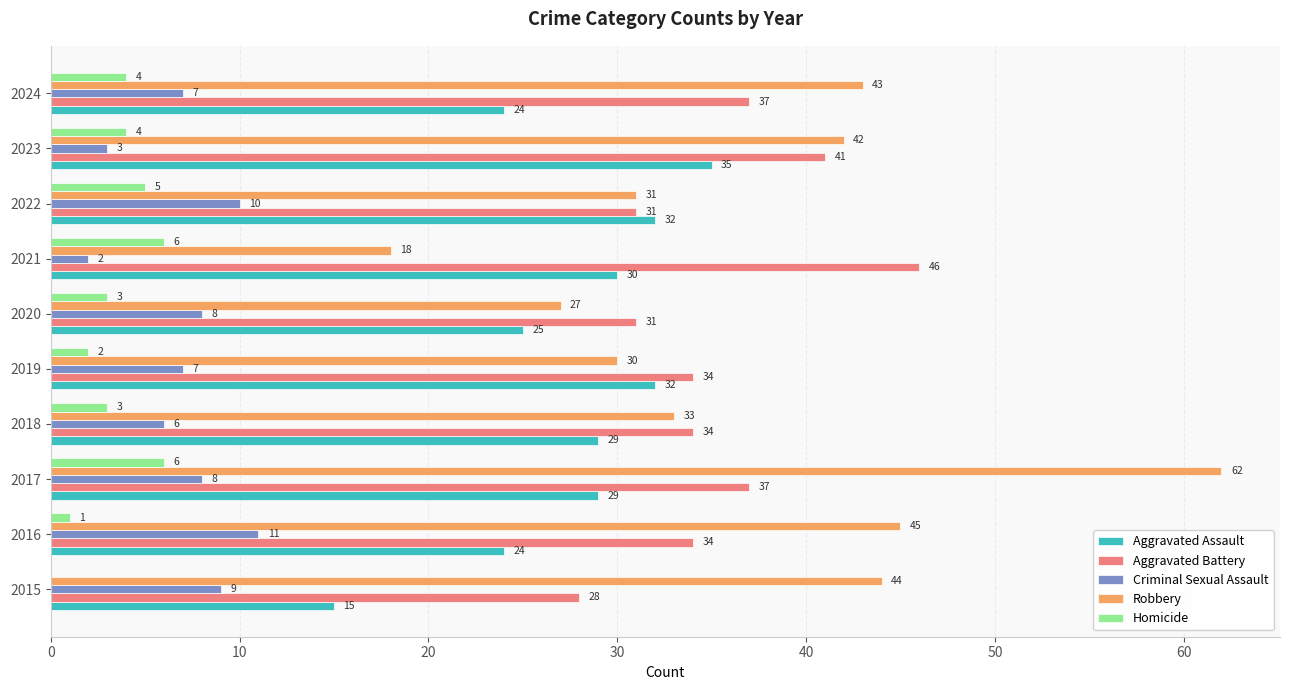

What is the sum of all Homicide values?

34